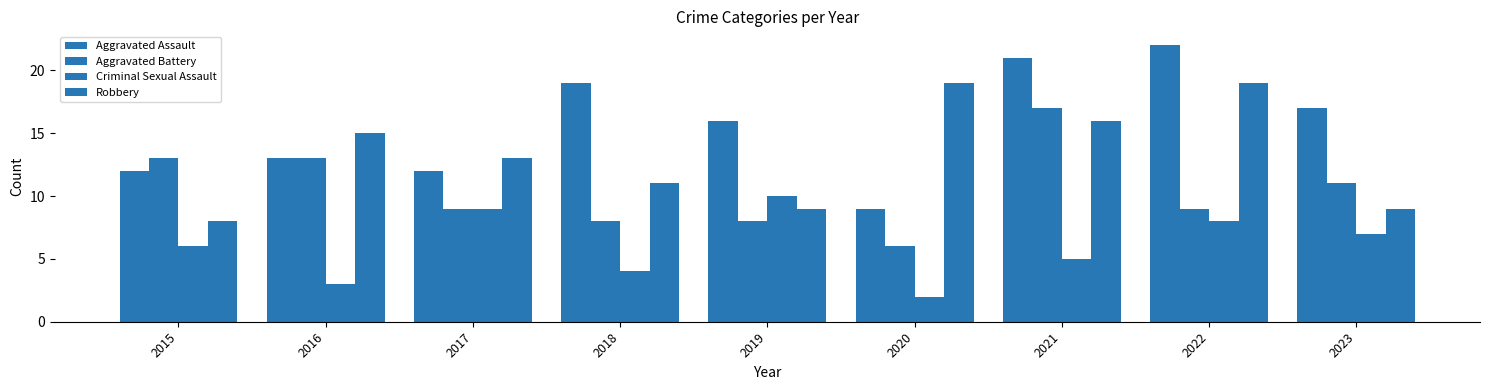

Rank the series by their maximum value, from highest to lowest.

Aggravated Assault, Robbery, Aggravated Battery, Criminal Sexual Assault